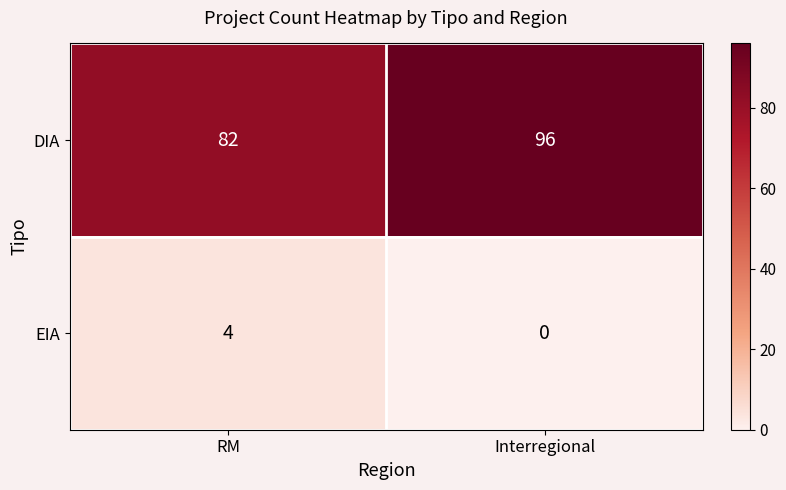

What is the difference between the highest and lowest values at RM?

78